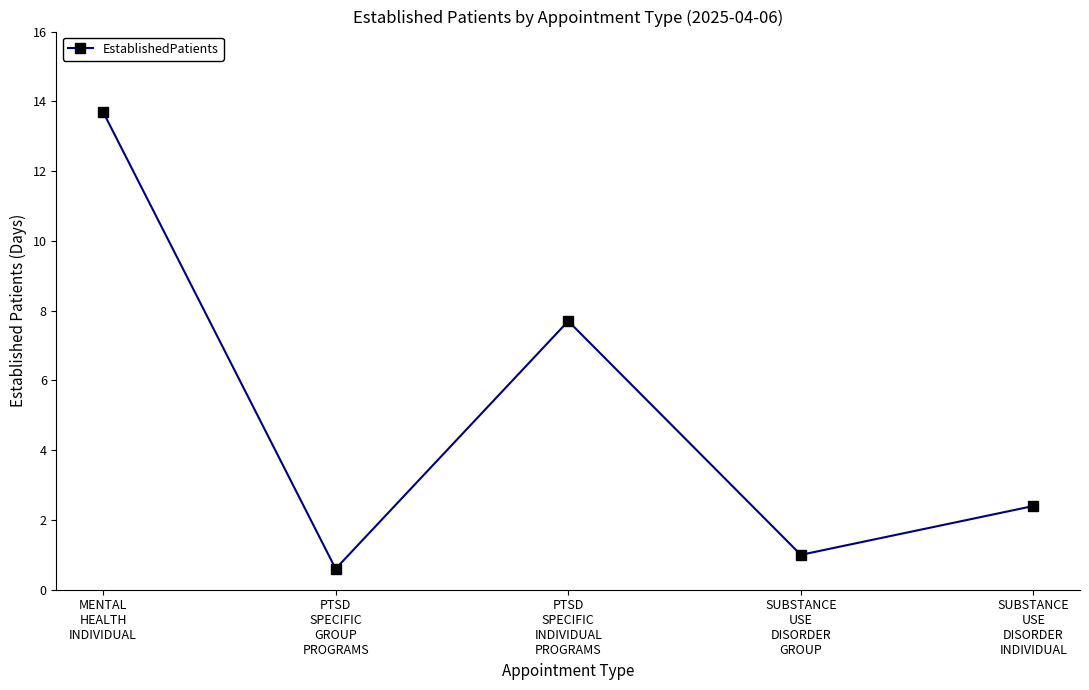

How many categories are shown in the chart?

5